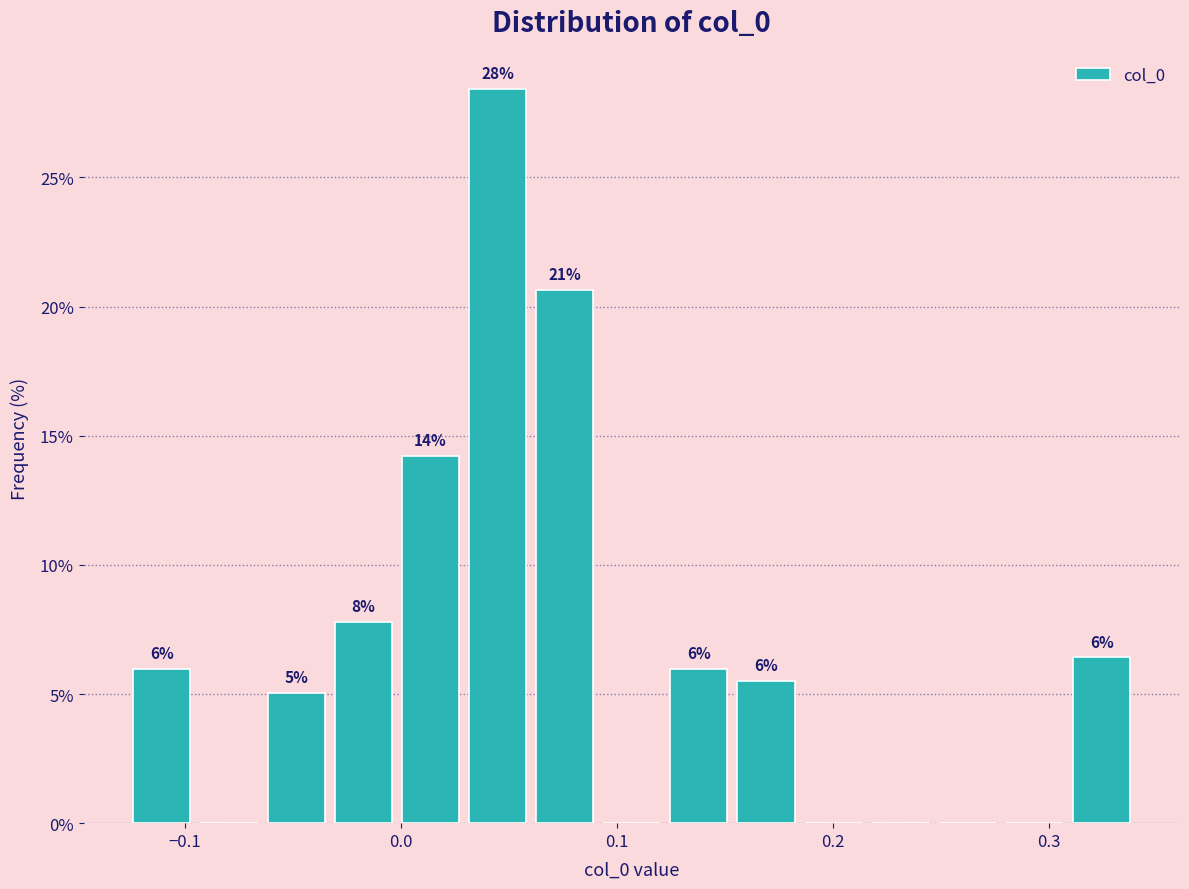

Around what value on the x-axis is the tallest bar? Give the approximate position of its centre, as read against the axis.

0.04